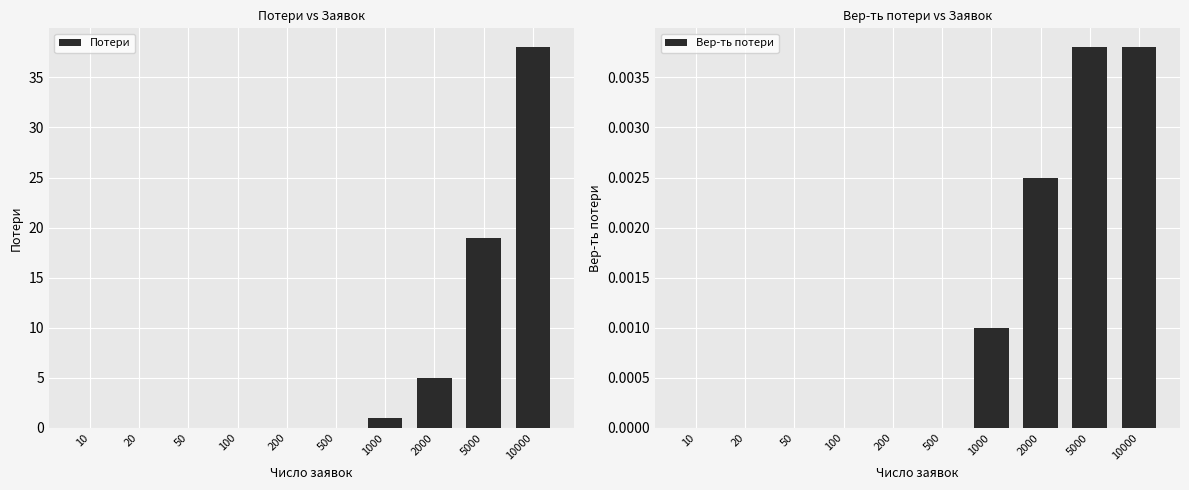

Which series has the largest total across all categories?

Потери